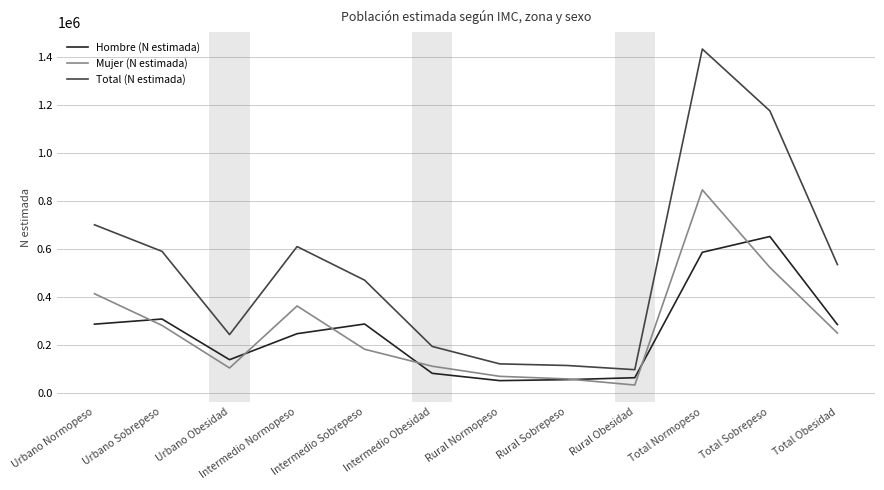

Is the value of Total (N estimada) at Intermedio Normopeso greater than the value of Mujer (N estimada) at Urbano Sobrepeso?

Yes